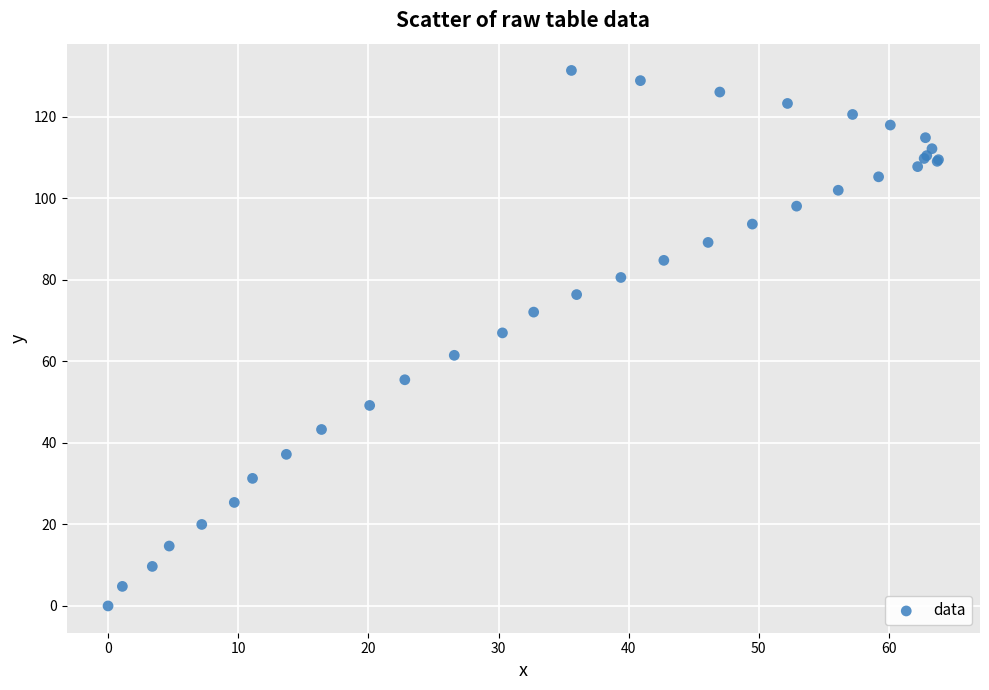

What Y value in the scatter plot is closest to 65?

67.0